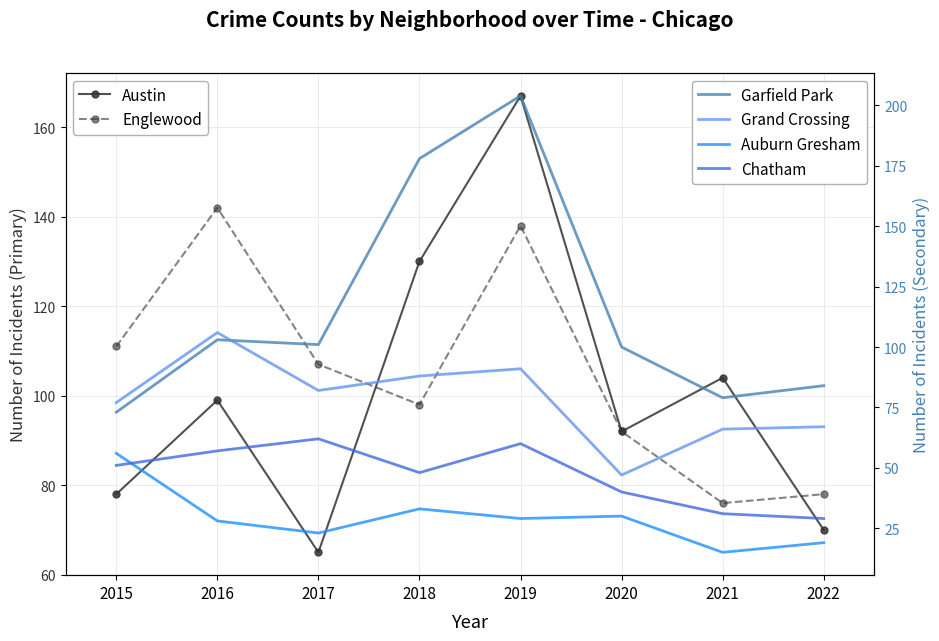

At which label does Grand Crossing reach its peak?

2016